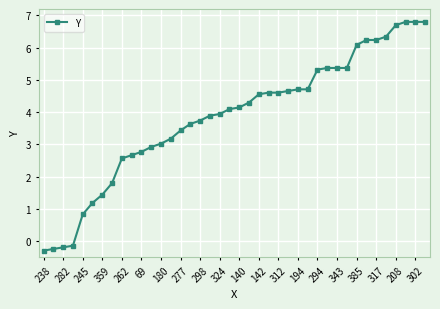

What is the greatest value displayed?

6.8